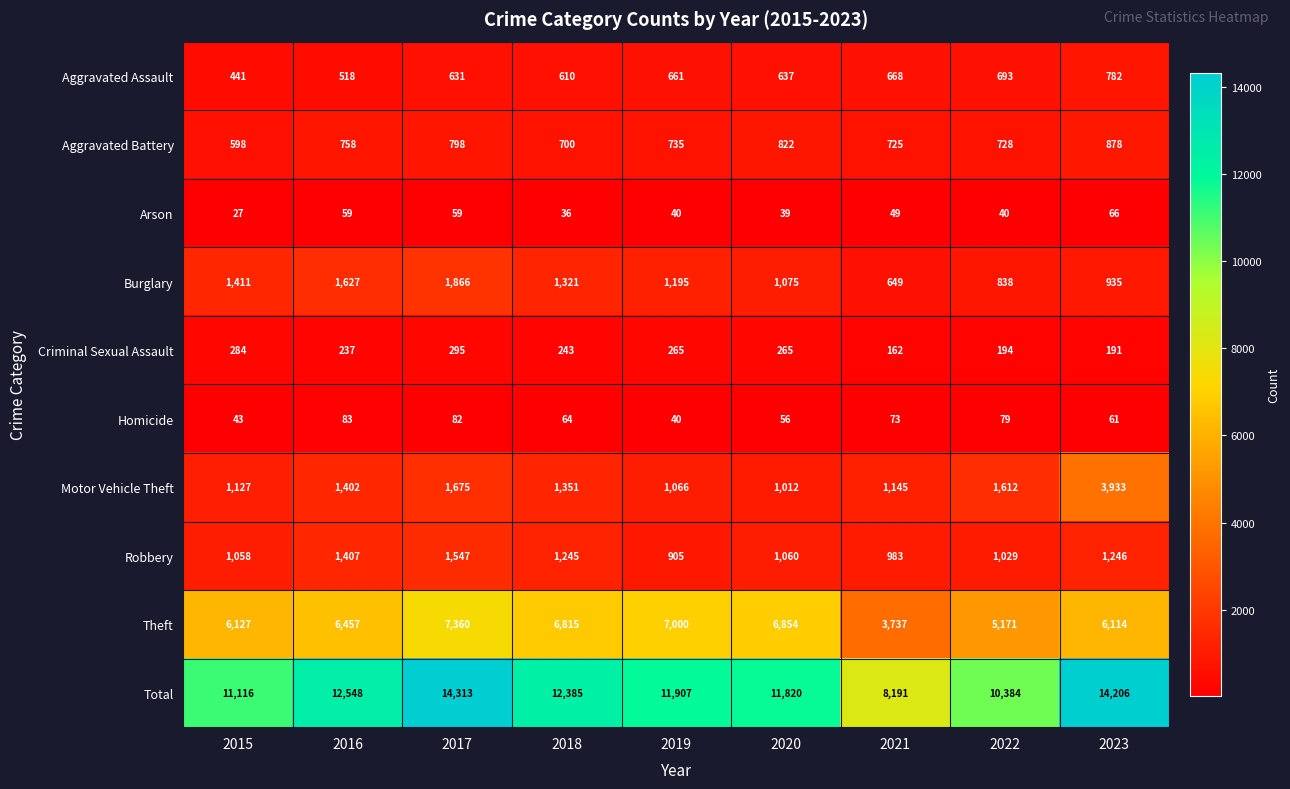

At which category is the sum across all series the highest?

2017